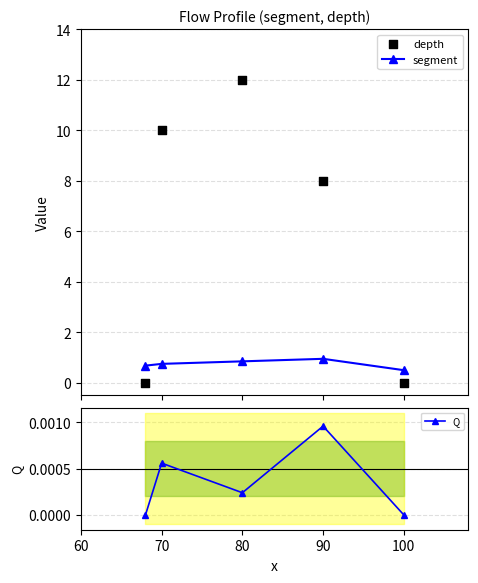

What is the lowest value of the segment series?

0.5